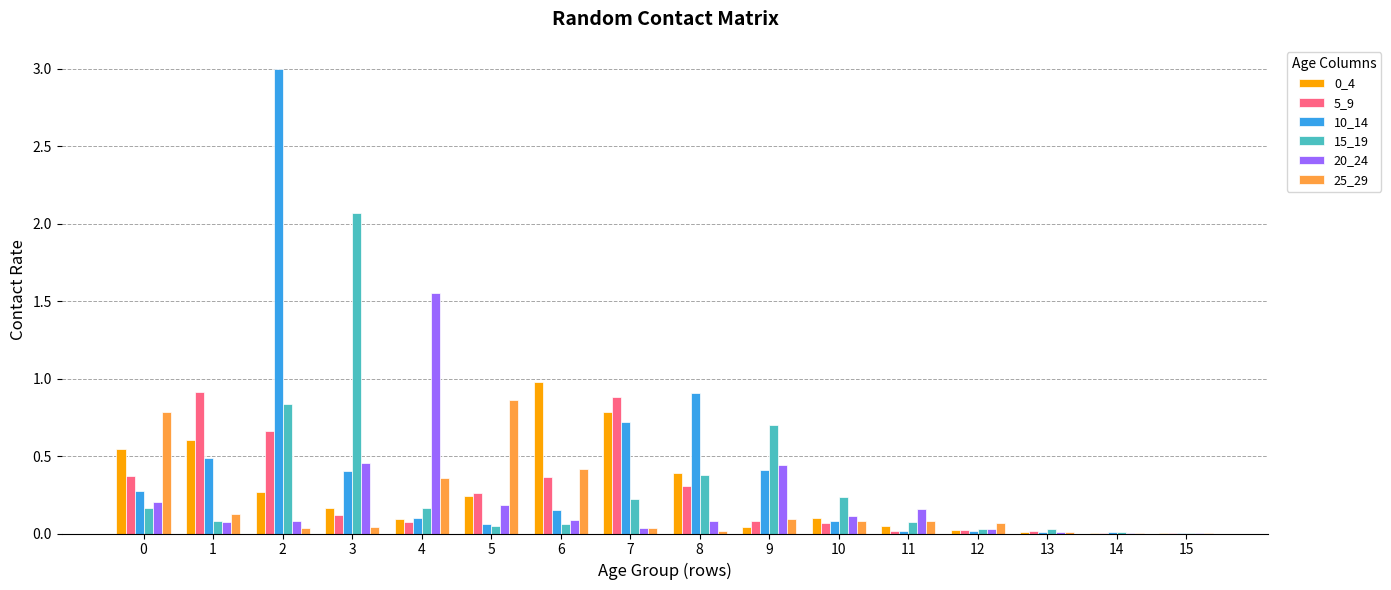

The value of 25_29 at 5 is 1.2. True or false?

False